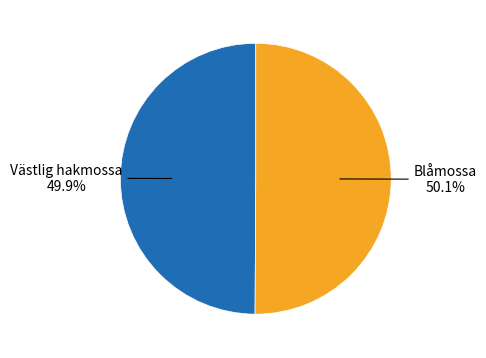

Does any single category account for the majority?

Yes